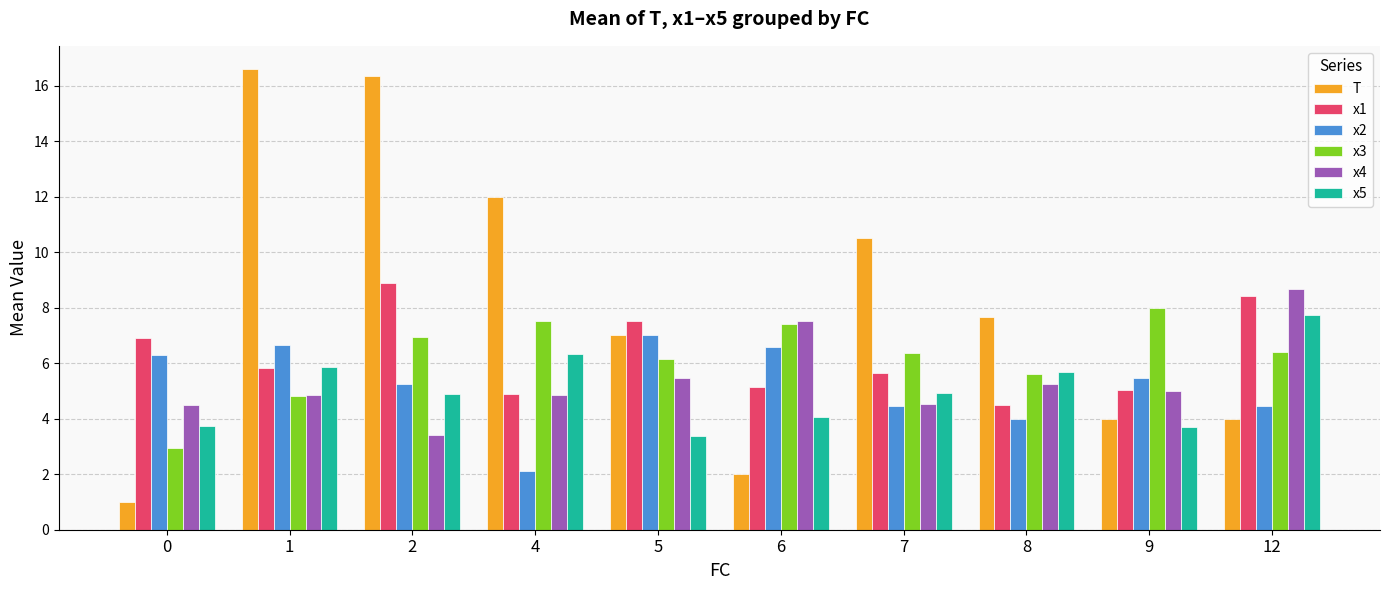

Is the value of T at 8 greater than the value of x1 at 12?

No